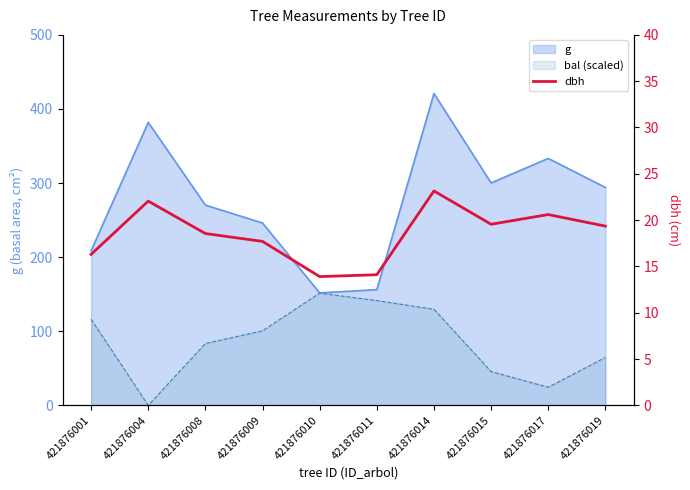

Where is the first local maximum?

421876004